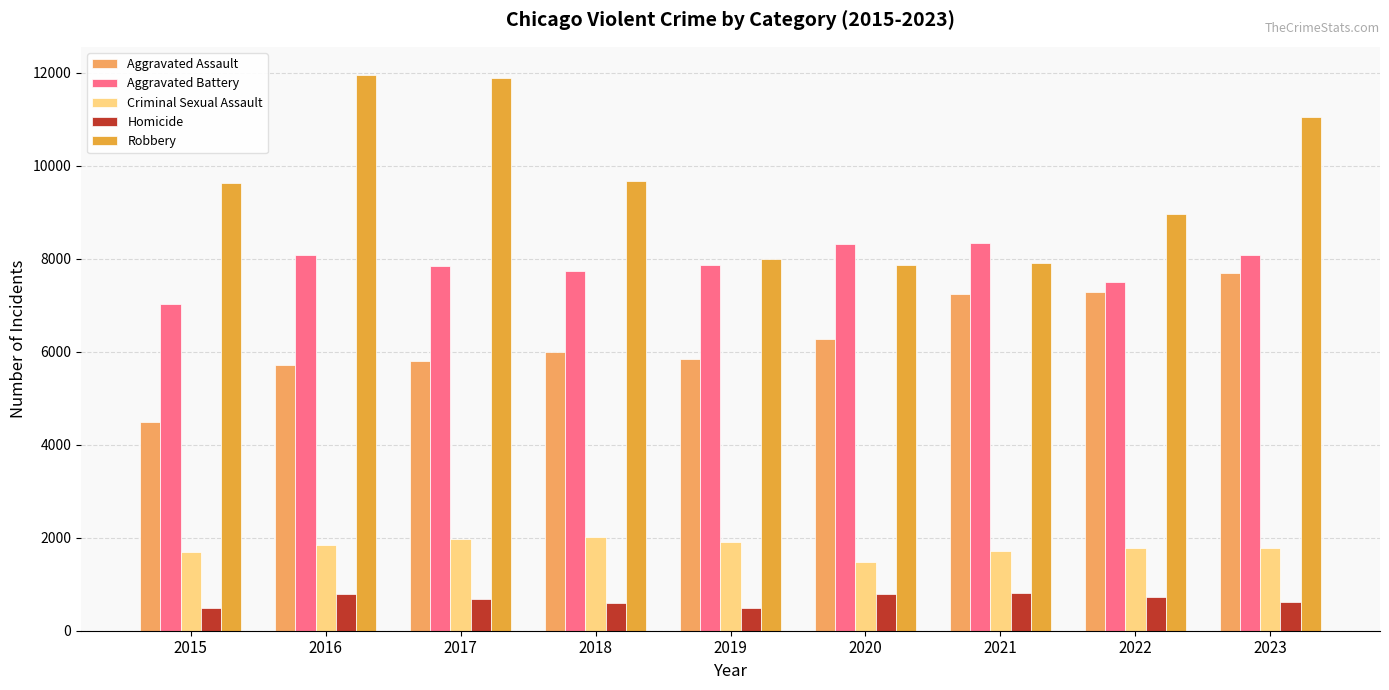

List the series in order of their peak value, lowest first.

Homicide, Criminal Sexual Assault, Aggravated Assault, Aggravated Battery, Robbery